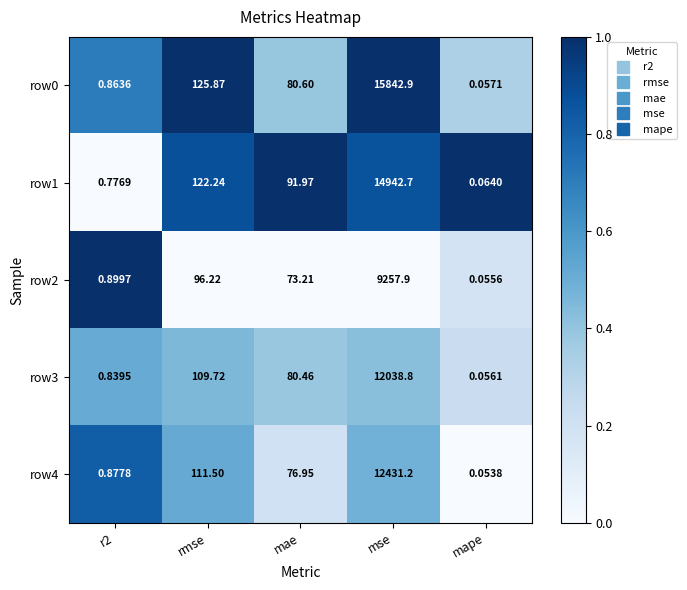

Which label corresponds to the smallest value in the chart?

mape